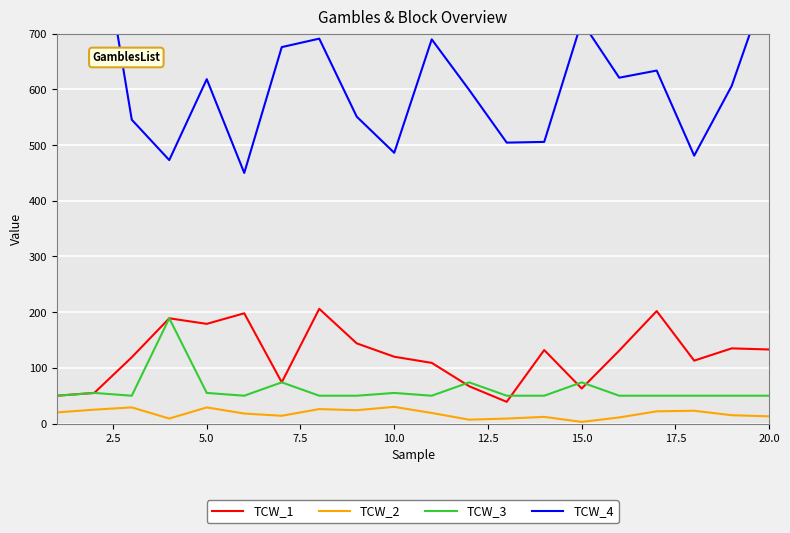

What is the difference between the maximum and minimum values in the TCW_4 series?

500.0